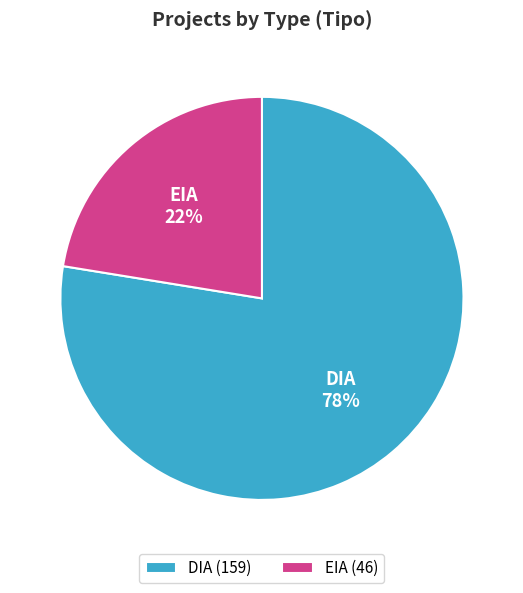

How many slices are in this pie chart?

2